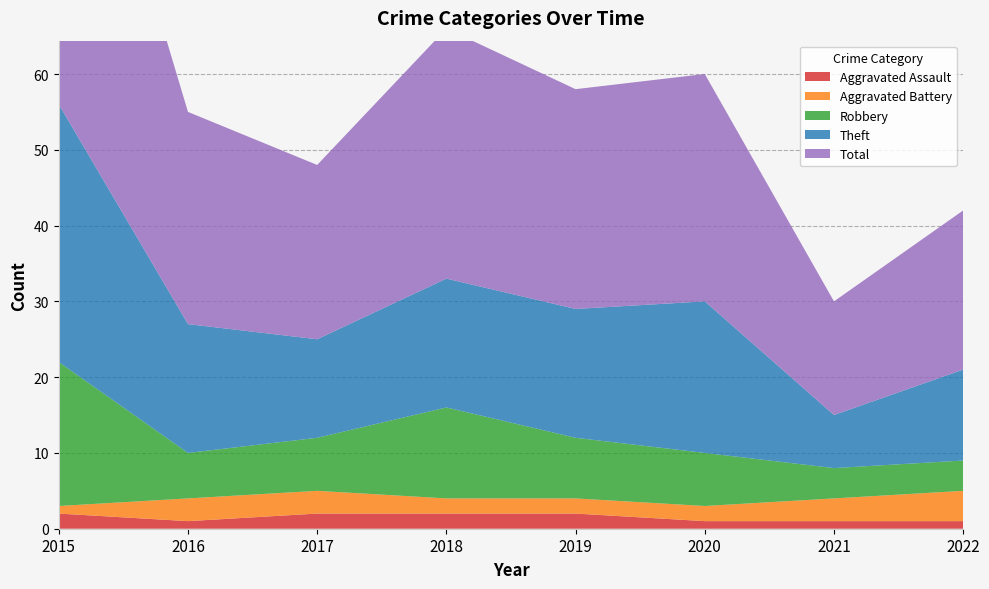

Reading right to left, transcribe all the data shown in this chart.

Aggravated Assault: 2022=1	2021=1	2020=1	2019=2	2018=2	2017=2	2016=1	2015=2
Aggravated Battery: 2022=4	2021=3	2020=2	2019=2	2018=2	2017=3	2016=3	2015=1
Robbery: 2022=4	2021=4	2020=7	2019=8	2018=12	2017=7	2016=6	2015=19
Theft: 2022=12	2021=7	2020=20	2019=17	2018=17	2017=13	2016=17	2015=34
Total: 2022=21	2021=15	2020=30	2019=29	2018=33	2017=23	2016=28	2015=56